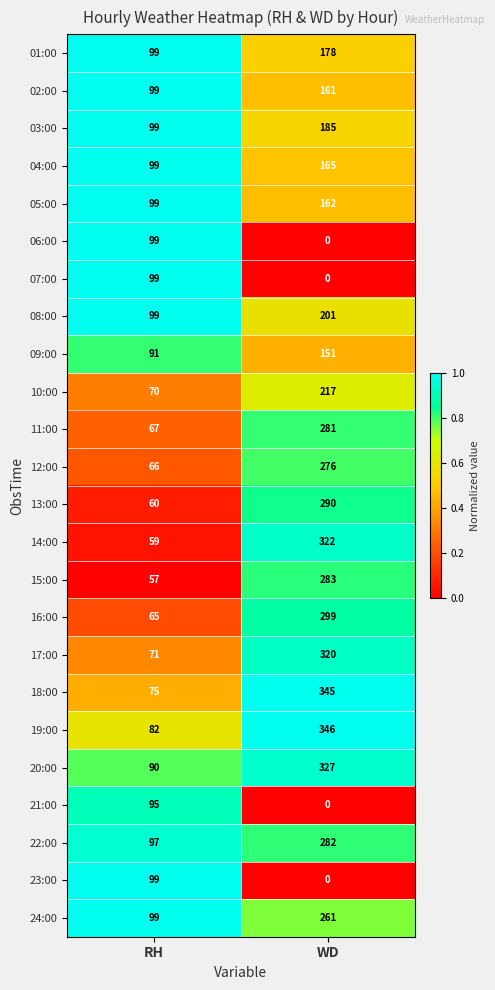

Between RH and WD, which series saw the biggest shift?

18:00